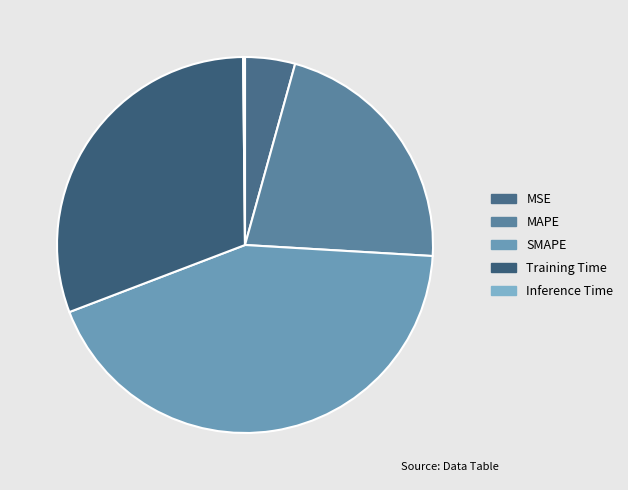

To the nearest percent, what percentage of the pie is MSE?

4%